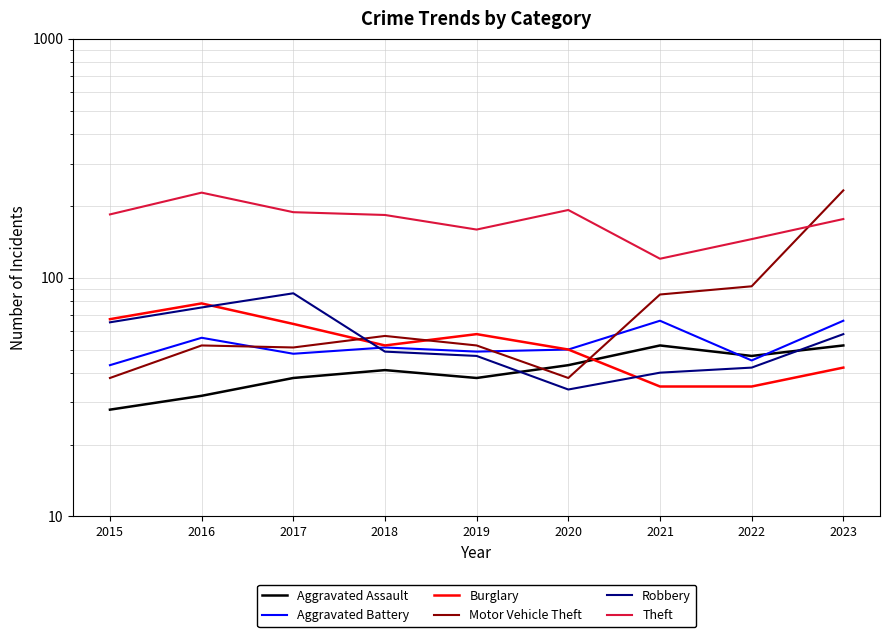

Between 2017 and 2021, which series saw the biggest shift?

Theft